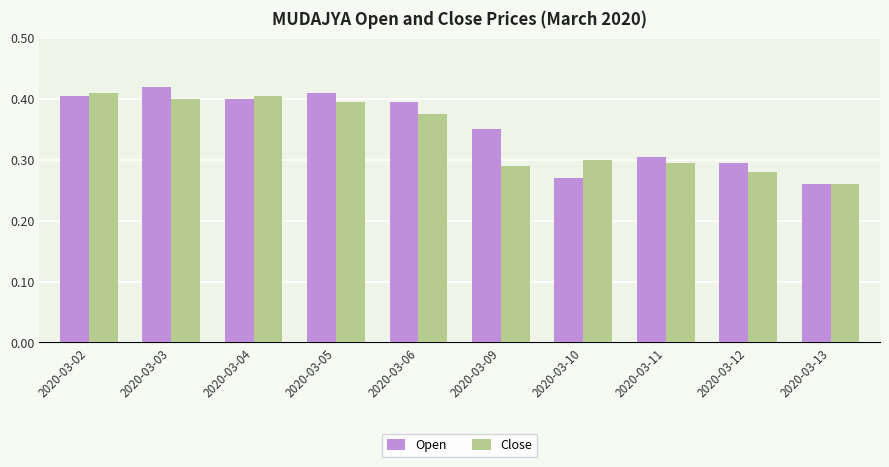

What is the difference between the Open values at 2020-03-09 and 2020-03-02?

0.1